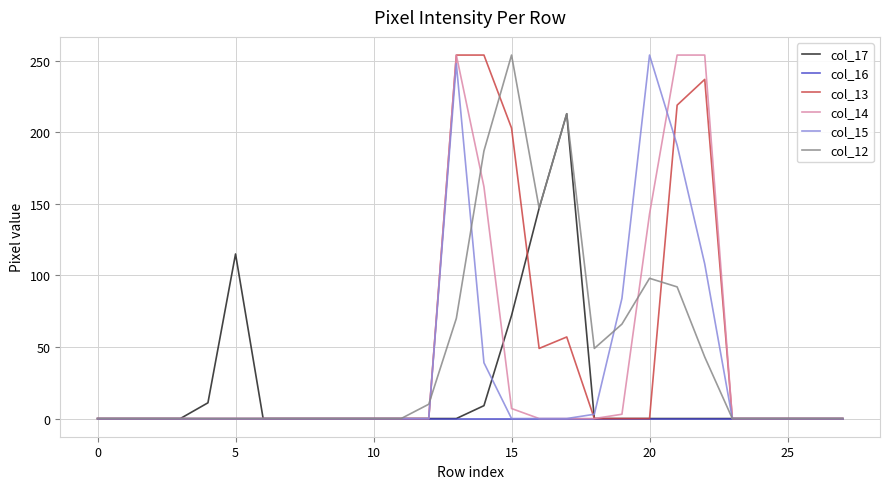

What is the maximum value for col_17?

213